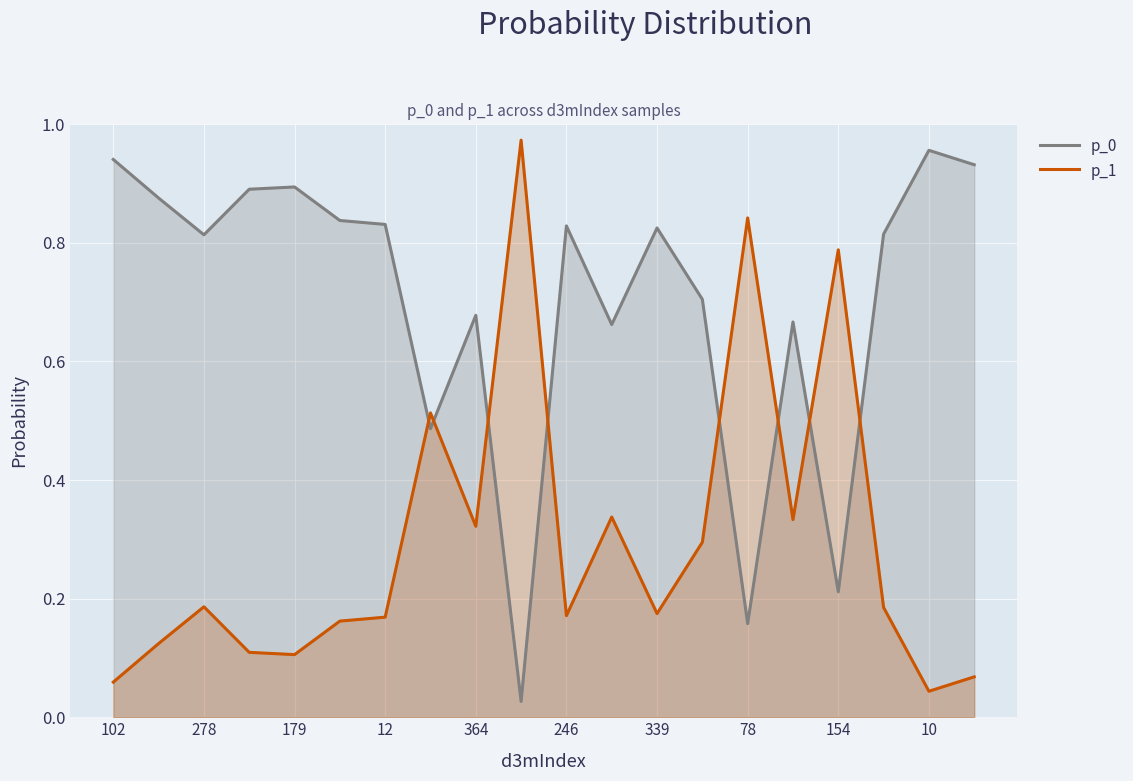

Is the value of p_1 at 78 greater than the value of p_0 at 12?

Yes